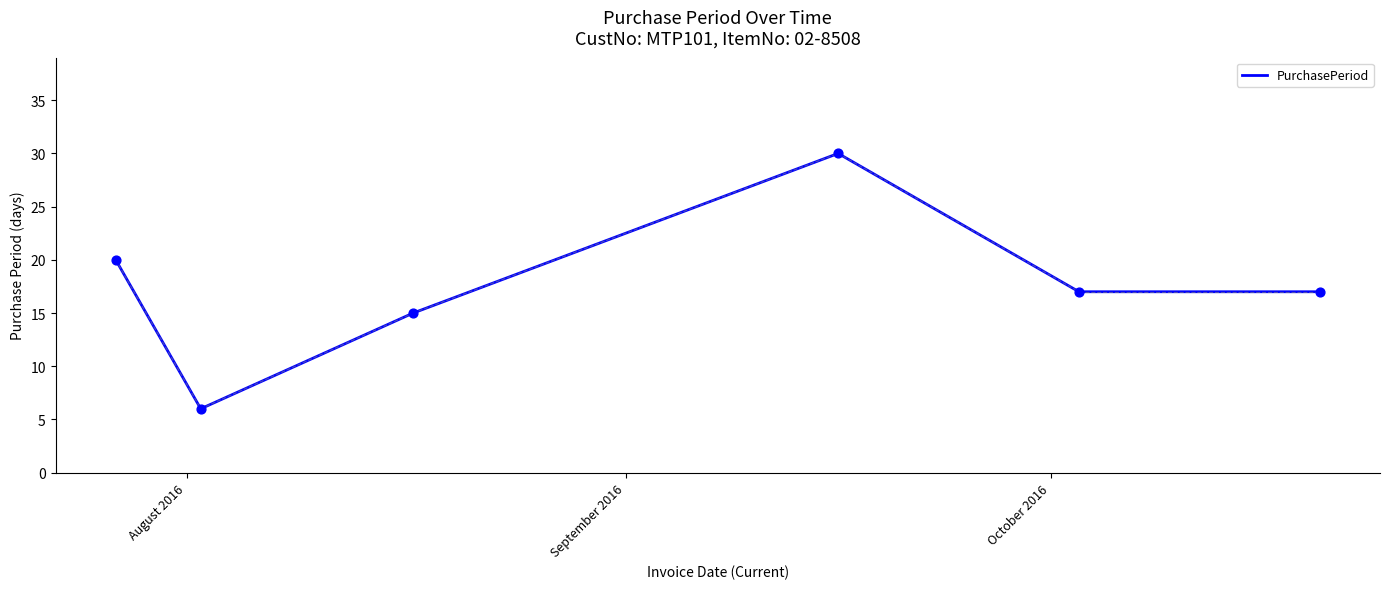

What is the minimum value shown in the chart?

6